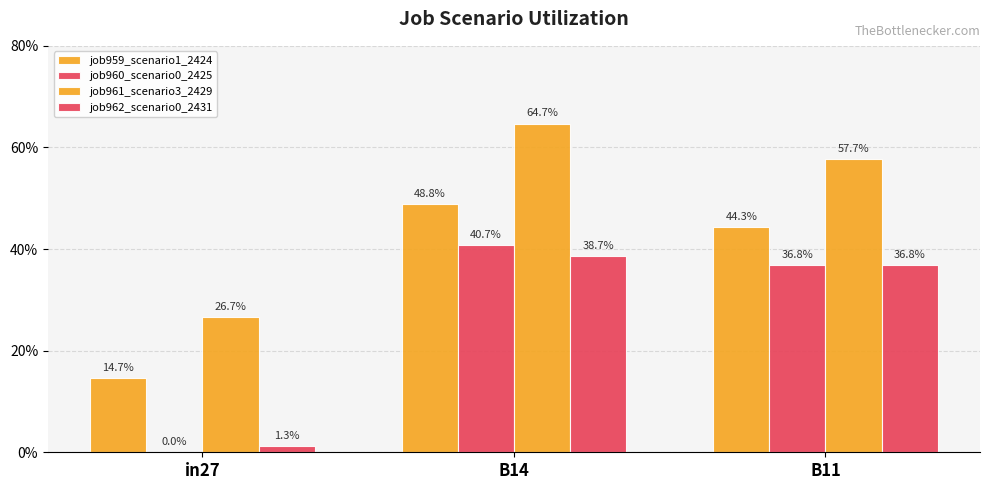

Does the chart contain stacked bars?

No